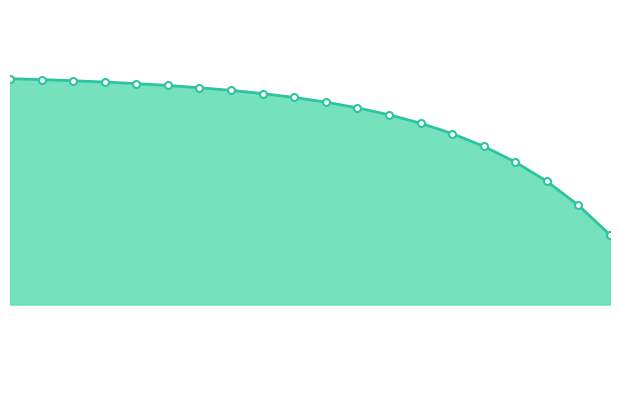

Is this an area chart (filled region under the line)?

Yes